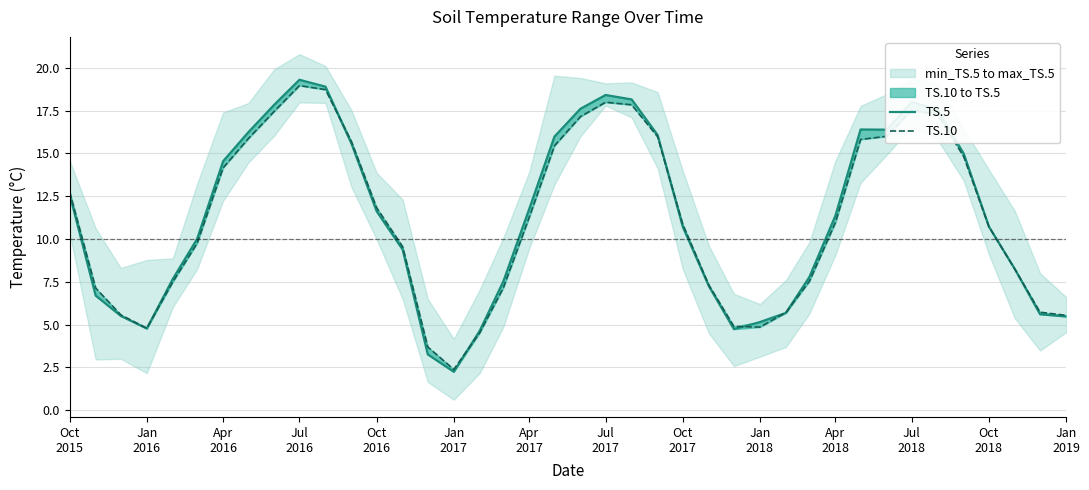

Is it true that TS.5 equals 29.2 at 32?

False